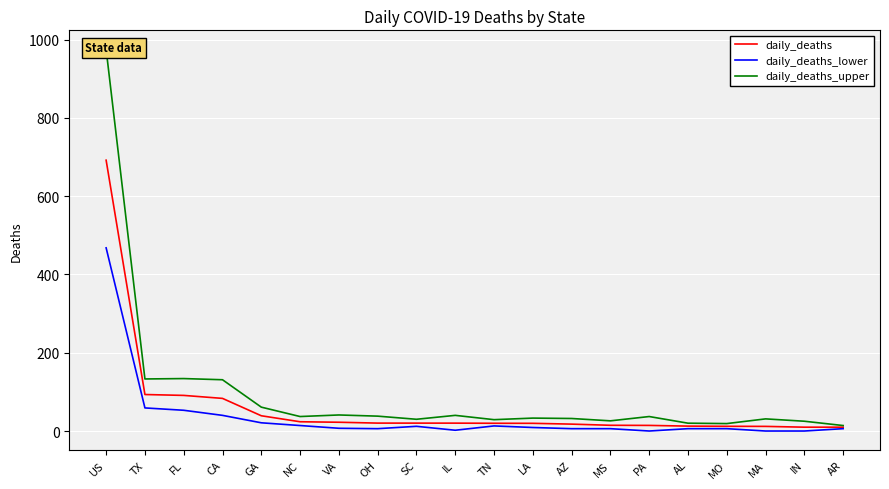

True or false: daily_deaths_upper and daily_deaths_lower intersect in this chart.

False